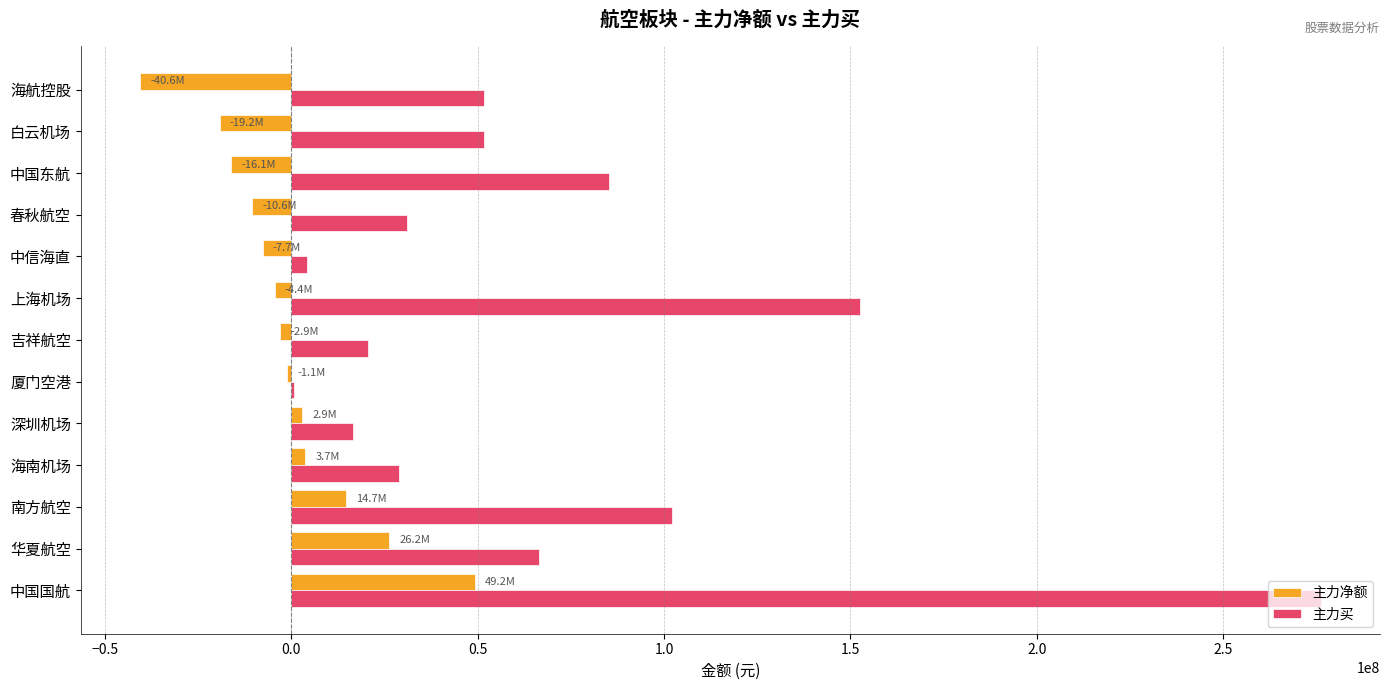

Which series has the largest range (max minus min)?

主力买